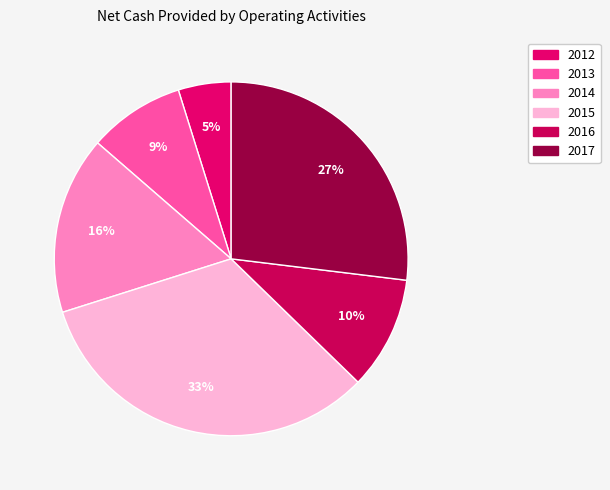

Count the number of slices in the pie.

6